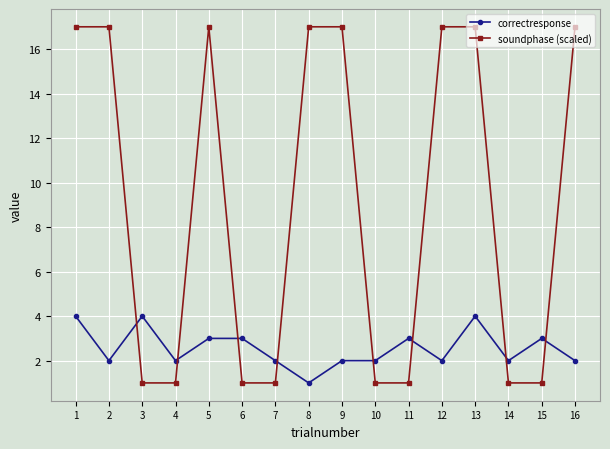

What is the greatest value displayed?

17